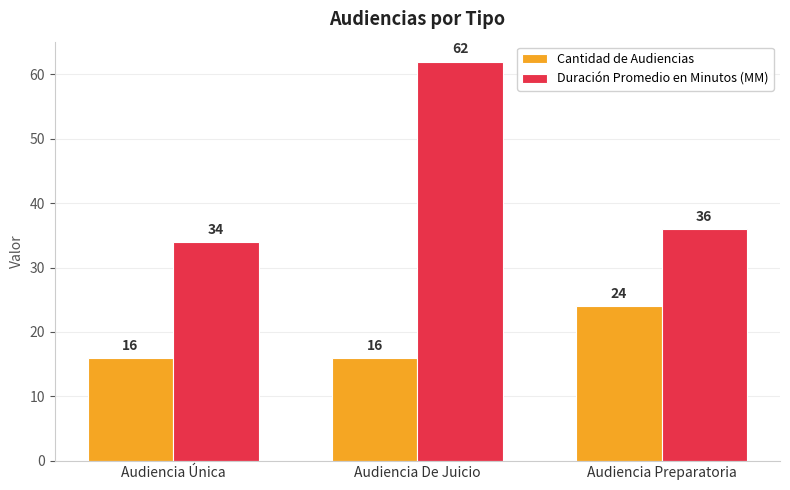

Is the value of Duración Promedio en Minutos (MM) at Audiencia De Juicio greater than the value of Cantidad de Audiencias at Audiencia De Juicio?

Yes